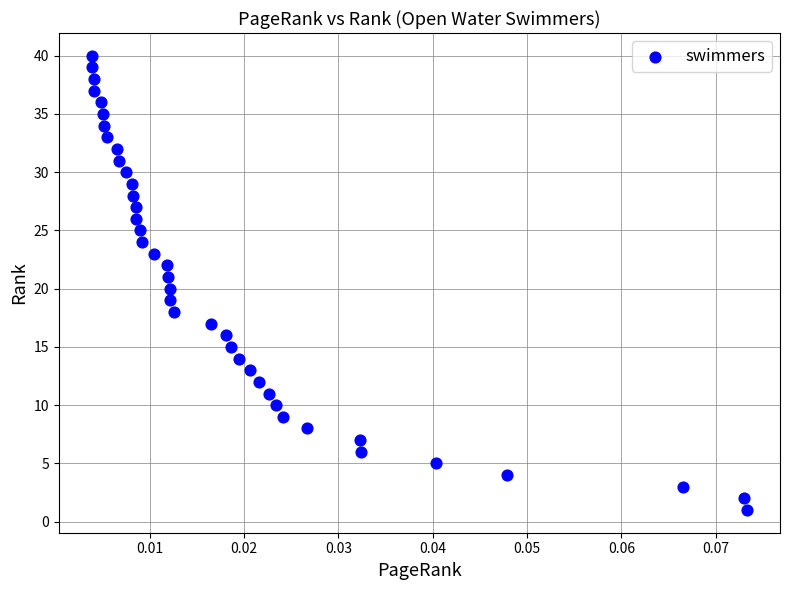

What is the range of Y values (max minus min)?

39